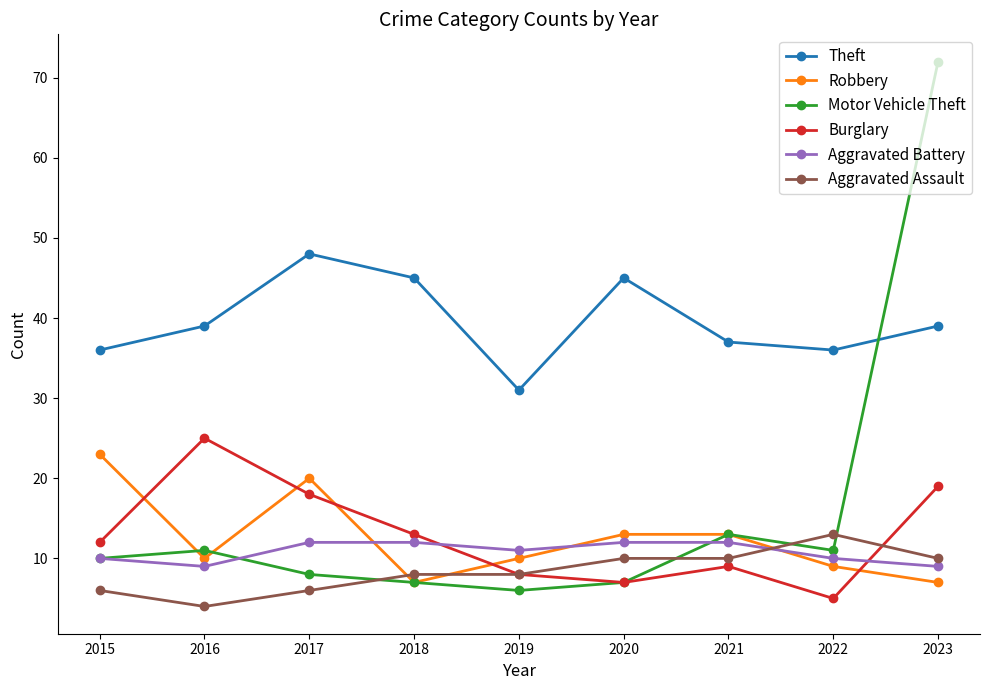

How many values in the Motor Vehicle Theft series are below 10?

4